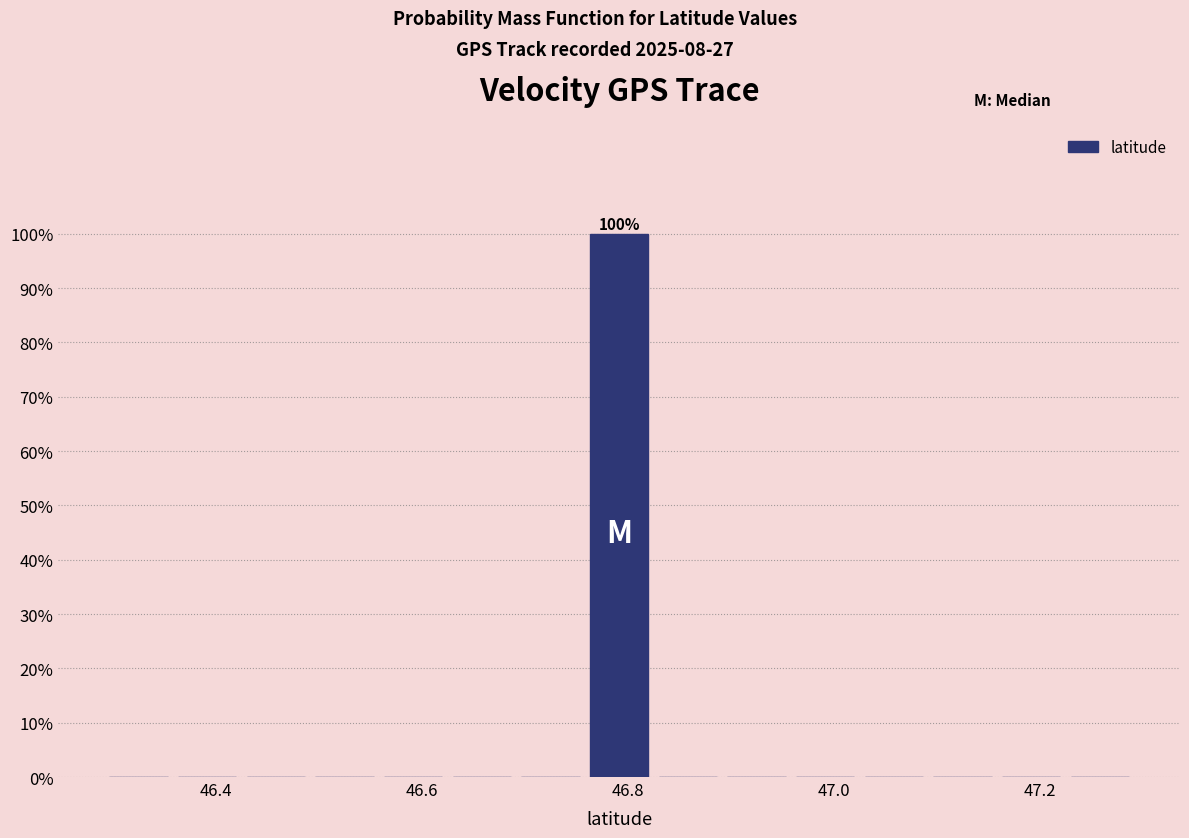

Read against the x-axis, roughly where is the centre of the tallest bar?

46.80